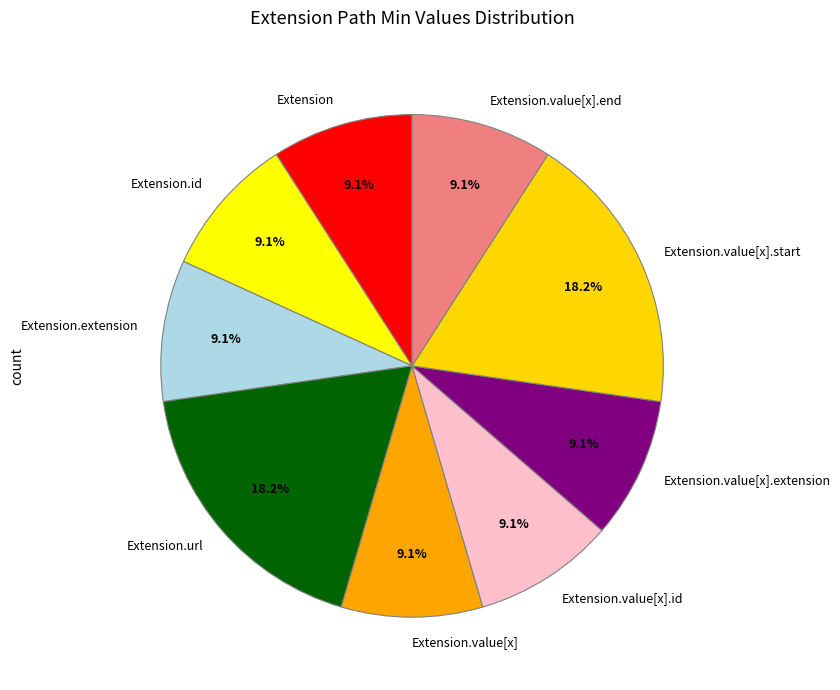

Is there a majority slice in this chart?

No